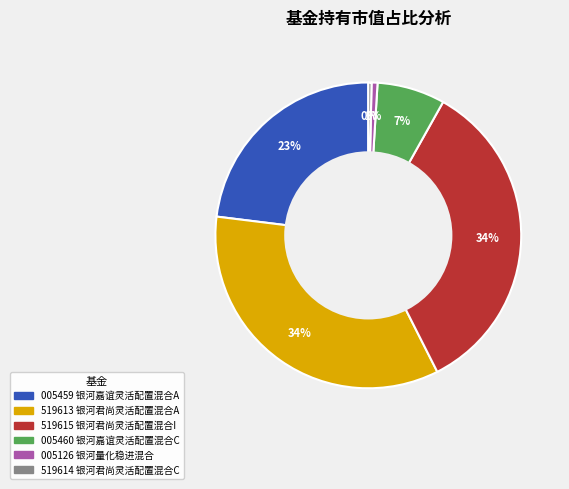

To the nearest percent, what is the difference between the largest and smallest slice percentages?

34%